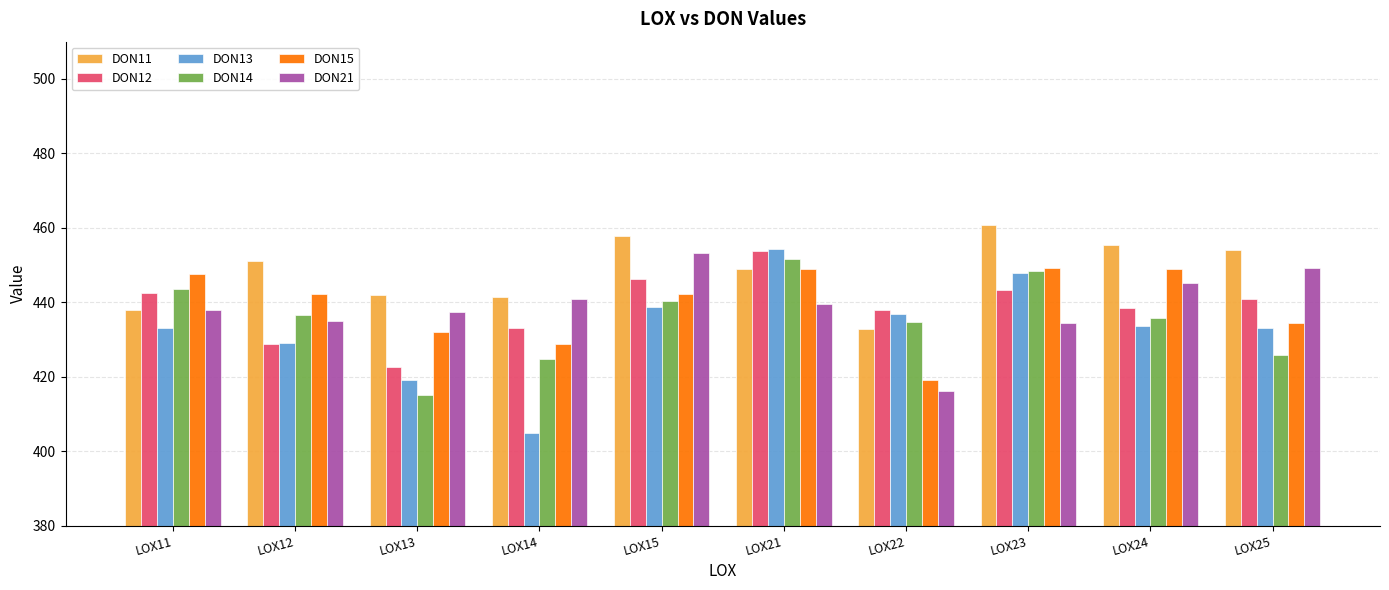

Rank the series at LOX22 from highest to lowest value.

DON12, DON13, DON14, DON11, DON15, DON21